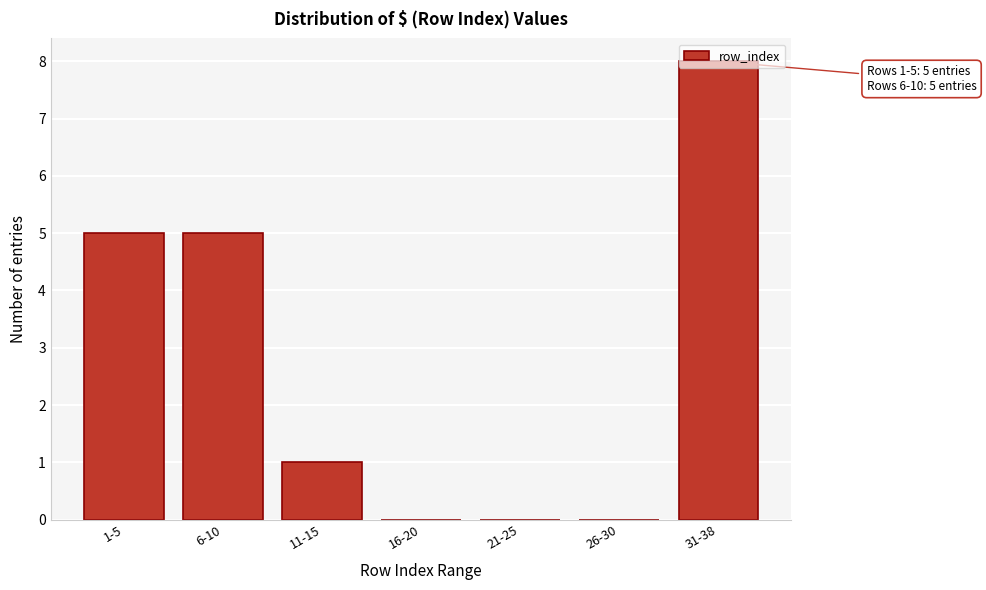

Is it true that the value at 26-30 is -4?

False